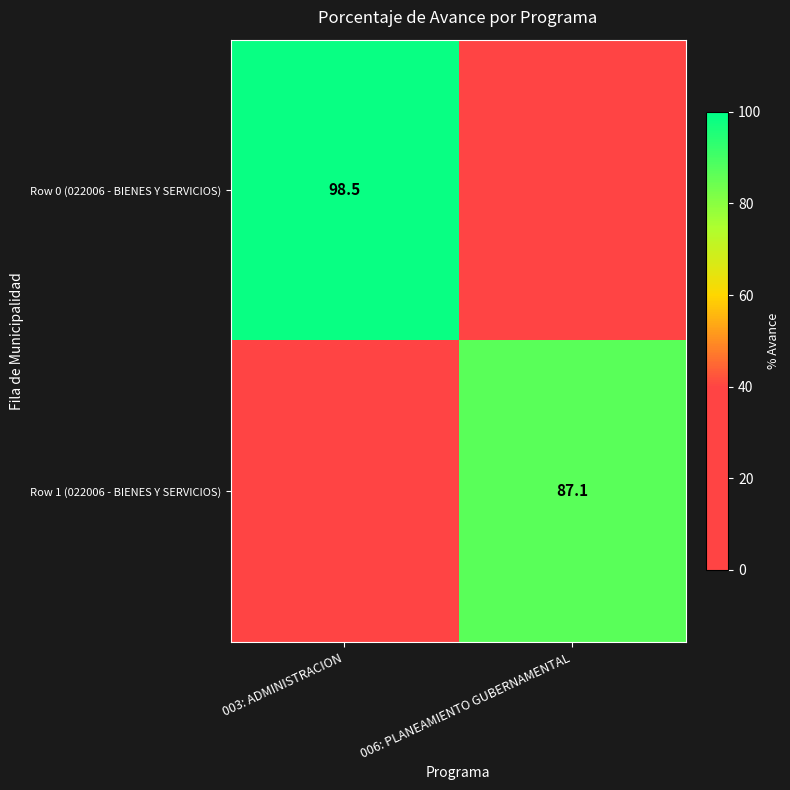

Which series has the largest total across all categories?

Row 0 (022006 - BIENES Y SERVICIOS)